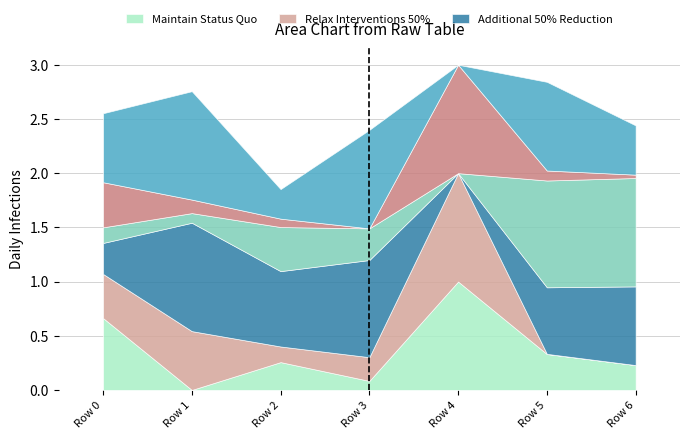

How many distinct data groups are displayed?

6